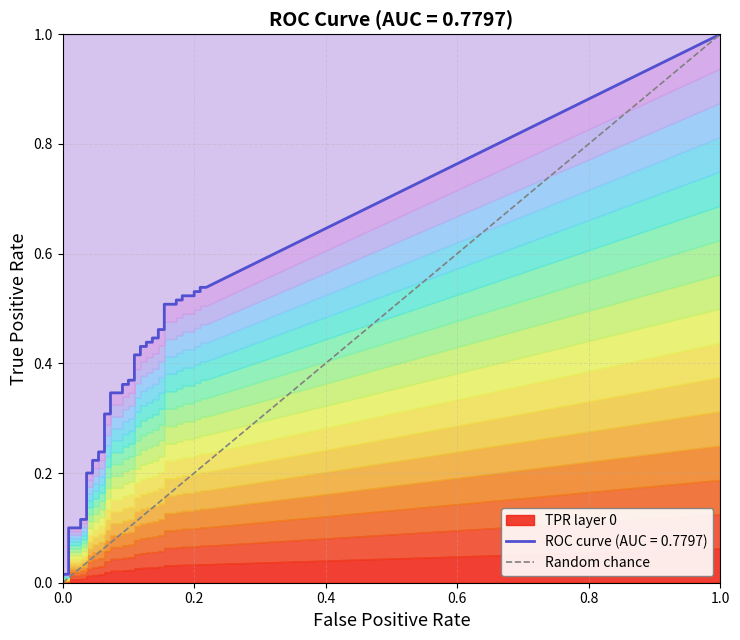

Which has a higher value, 0.0 or 1.0?

1.0